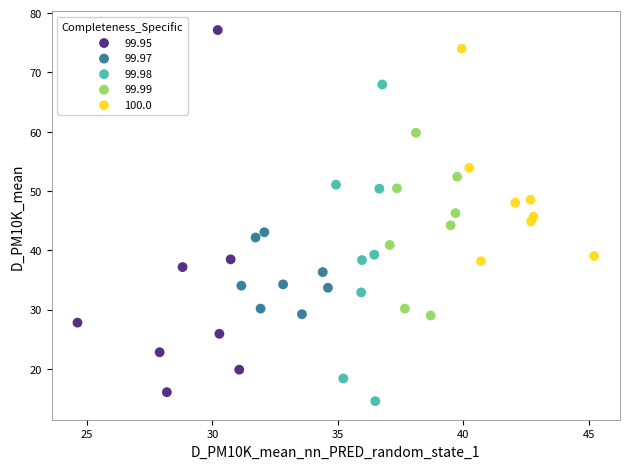

Which series reaches the maximum Y coordinate?

99.95